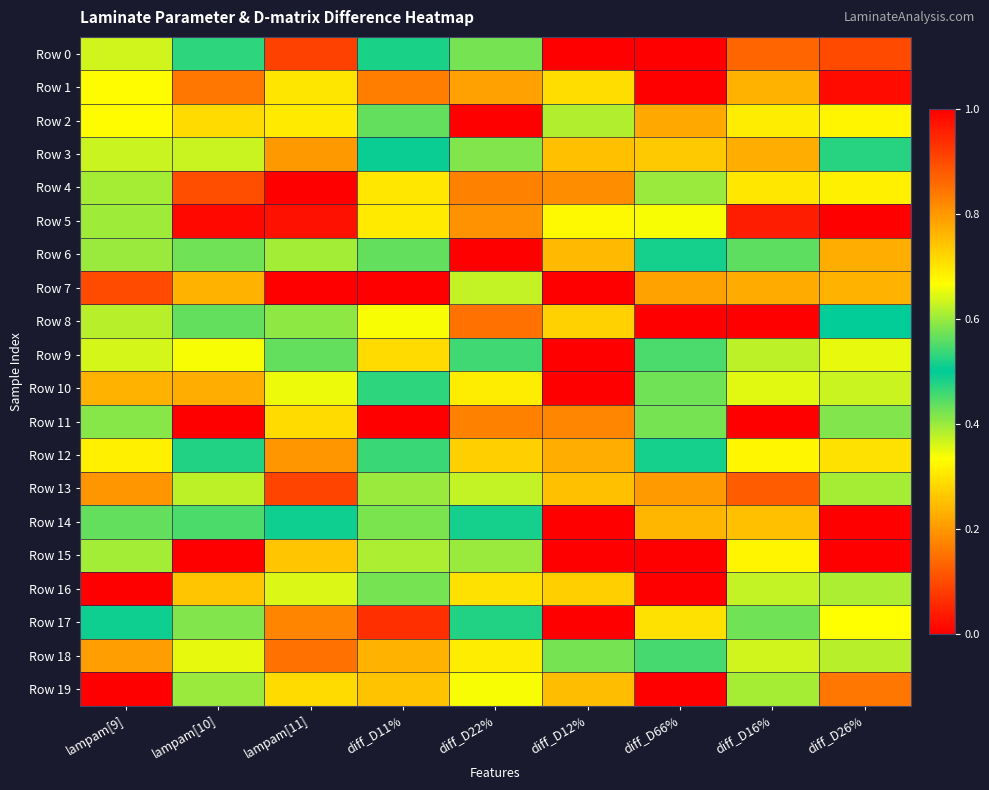

Rank the series by their maximum value, from highest to lowest.

Row 0, Row 5, Row 6, Row 7, Row 11, Row 15, Row 16, Row 10, Row 1, Row 17, Row 13, Row 8, Row 18, Row 19, Row 4, Row 14, Row 12, Row 9, Row 3, Row 2